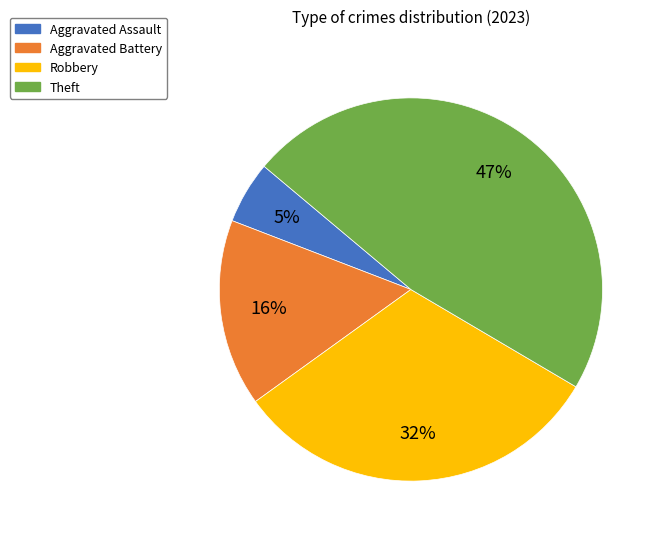

To the nearest percent, what is the difference between the largest and smallest slice percentages?

42%